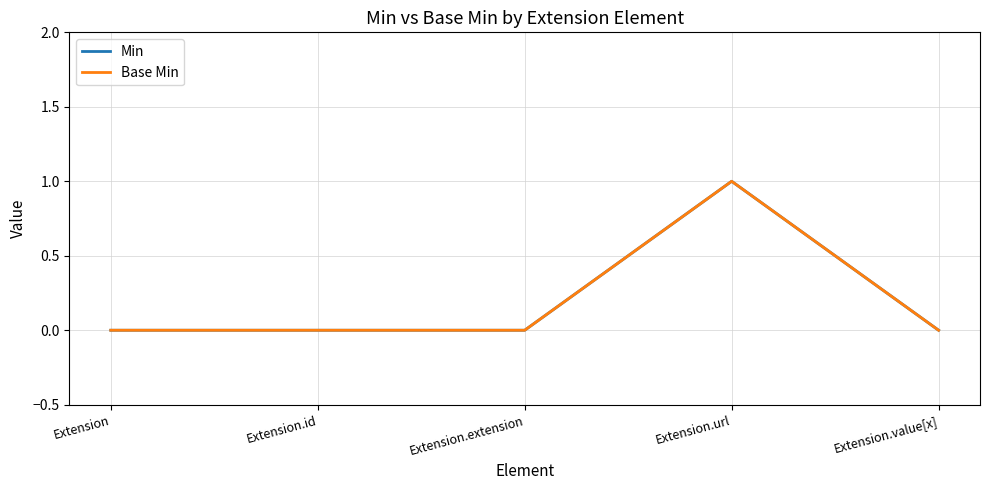

Does the chart display data point markers on the line(s)?

No